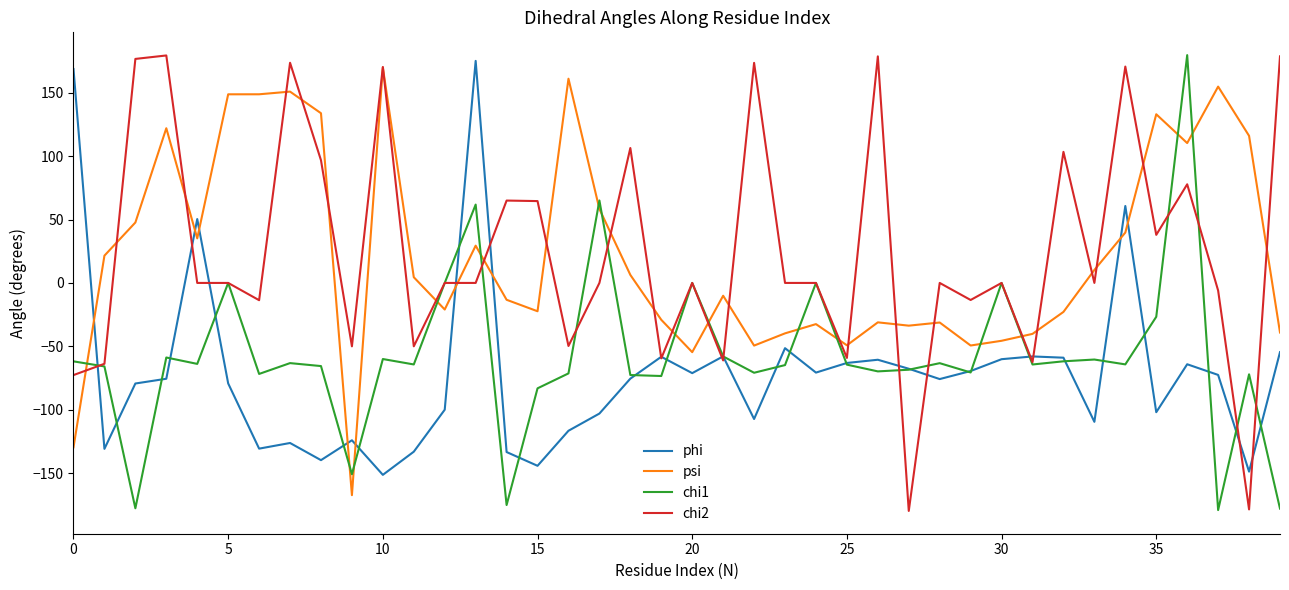

Which series ends up on top after the final intersection of psi and chi1?

psi